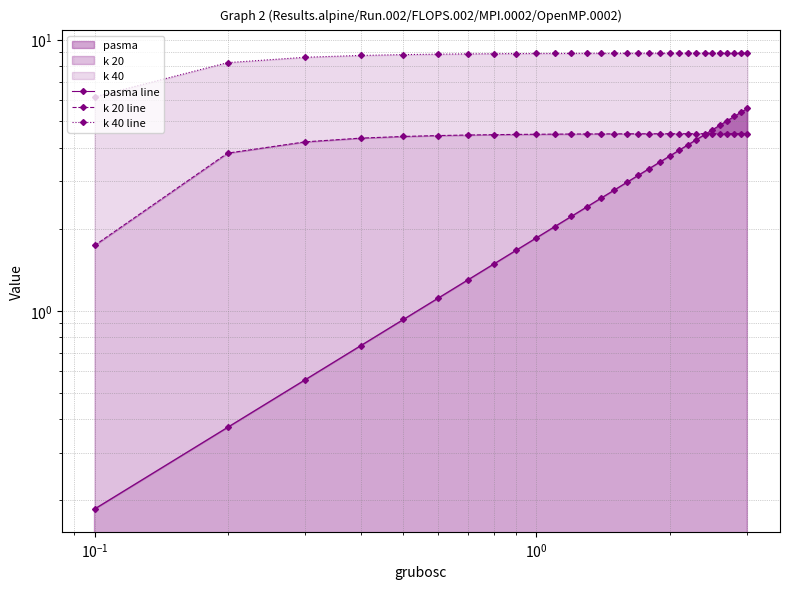

True or false: pasma line and k 40 line intersect in this chart.

False